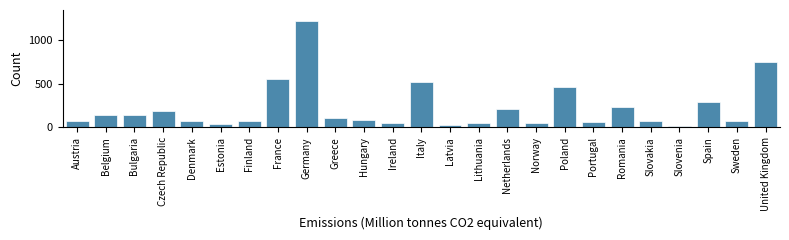

What is the change in value from Latvia to Portugal?

+33.9